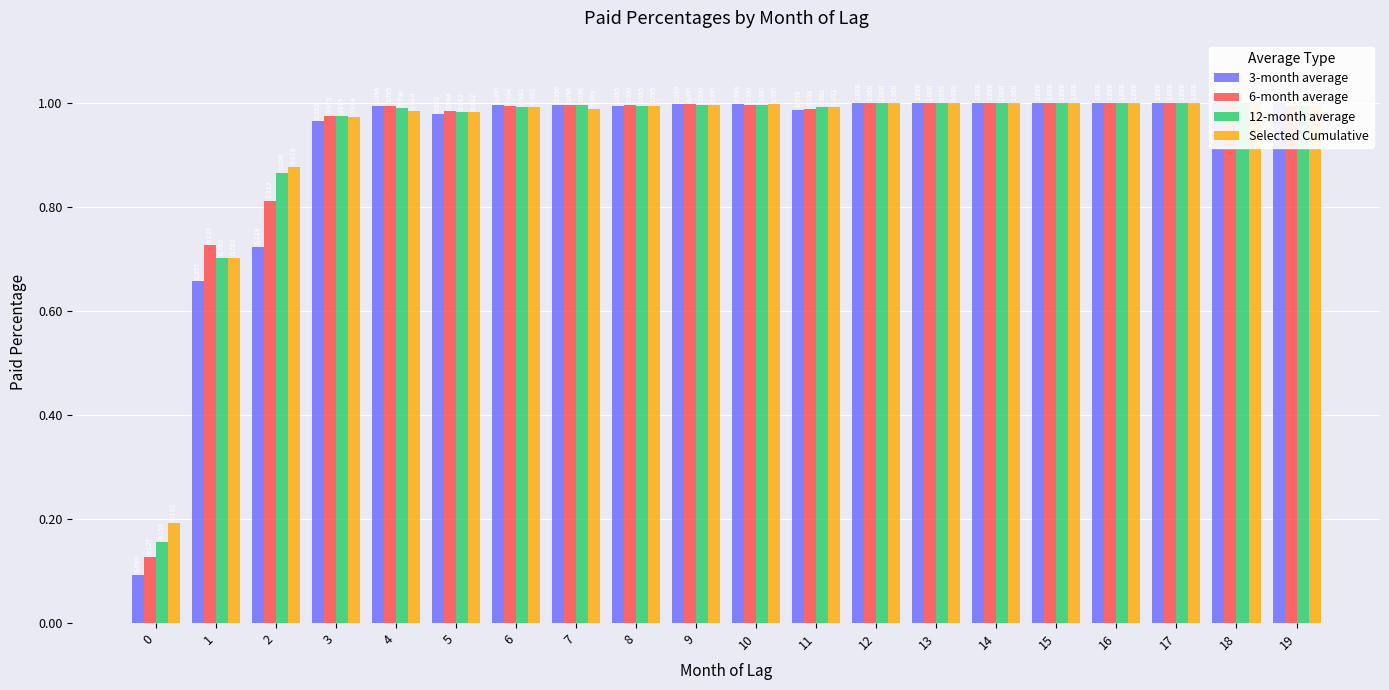

What is the difference between the maximum and minimum values in the 12-month average series?

0.8